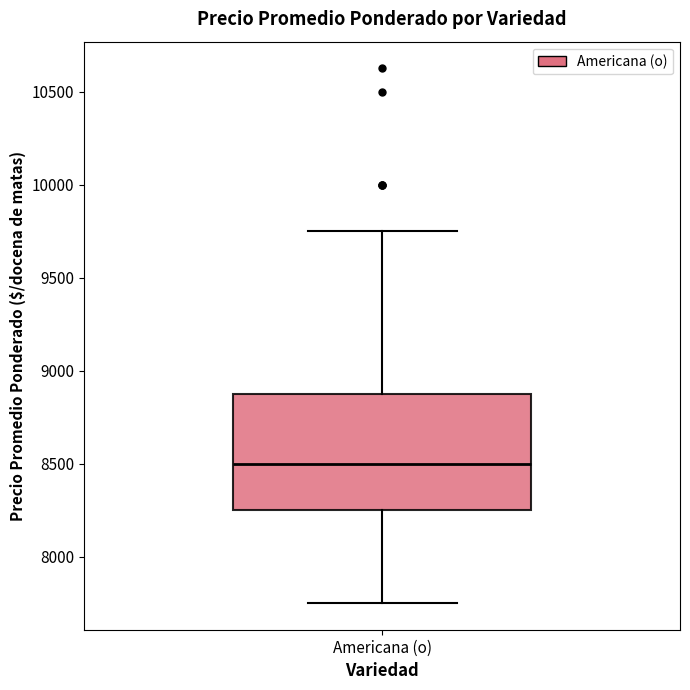

Where does the upper whisker of the box for Americana (o) end on the y-axis? The values are not printed on the chart, so give them approximately, as read against the axis.

9750